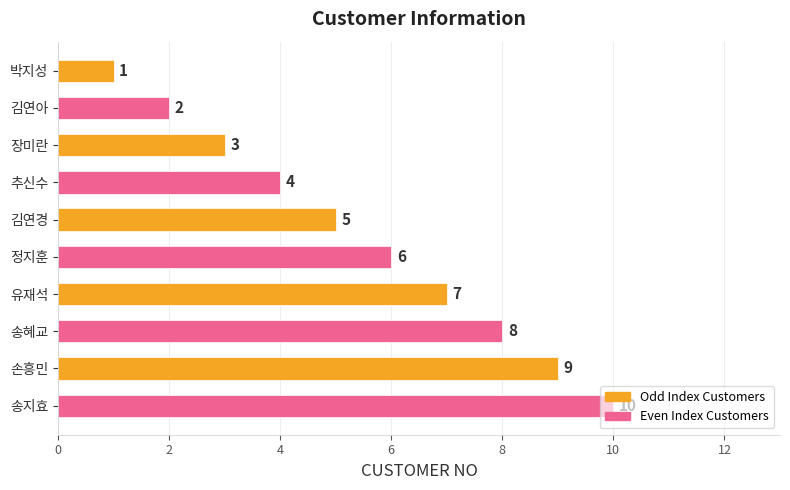

What is the difference between the maximum and minimum values?

9